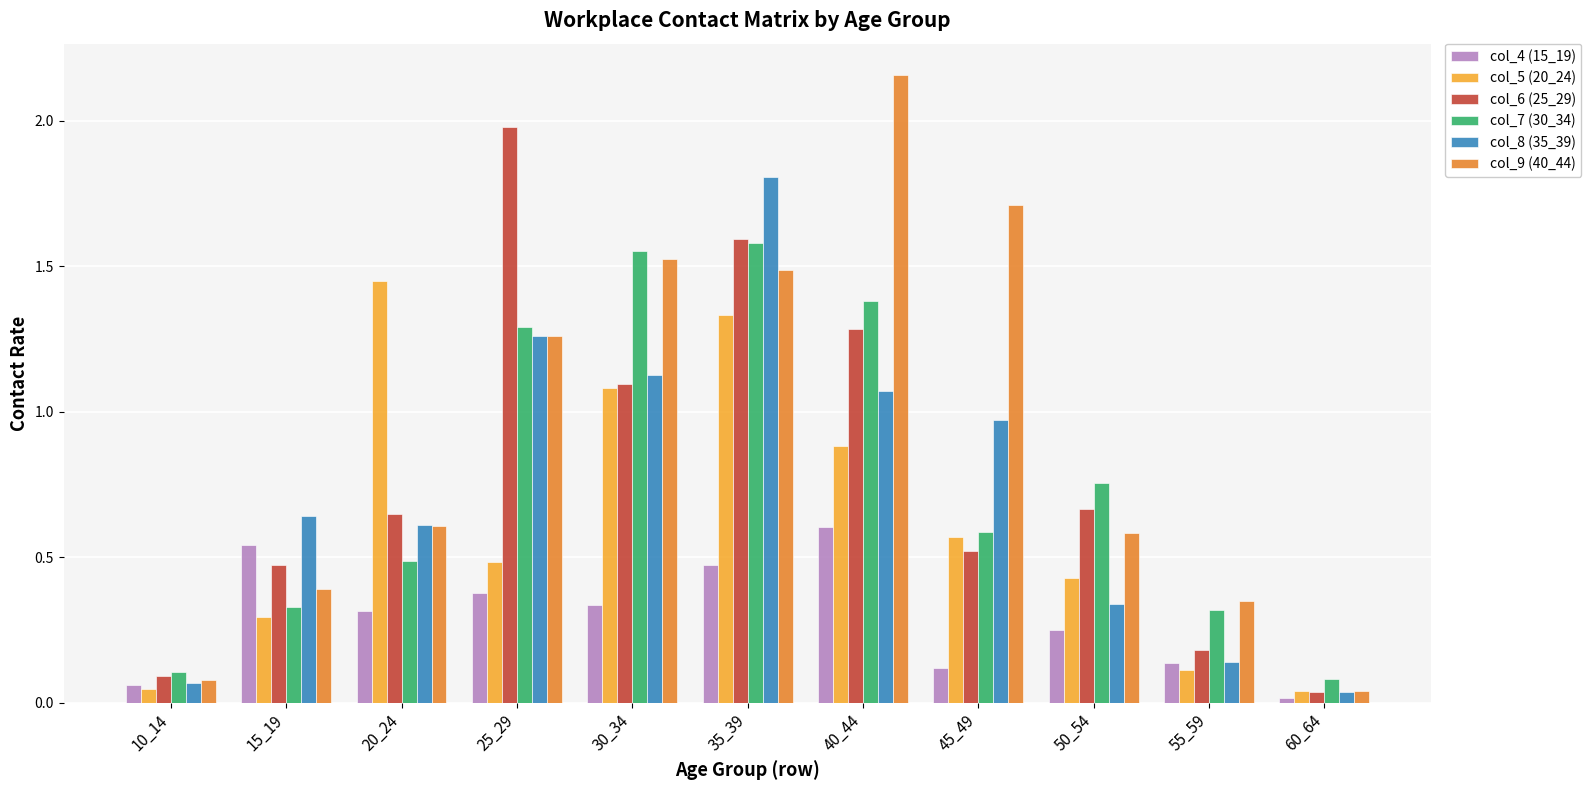

What is the highest value of the col_8 (35_39) series?

1.8